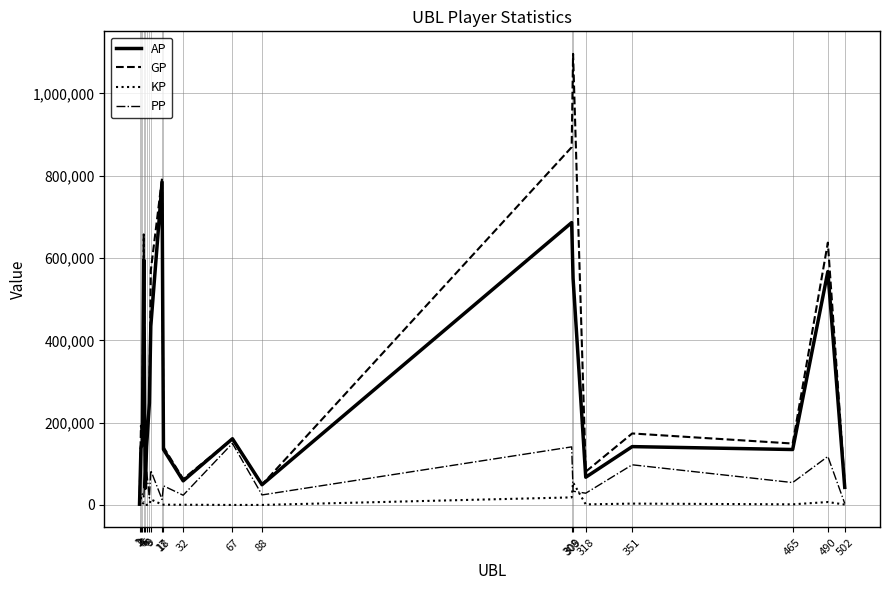

How many interior local peaks does the GP series have?

7